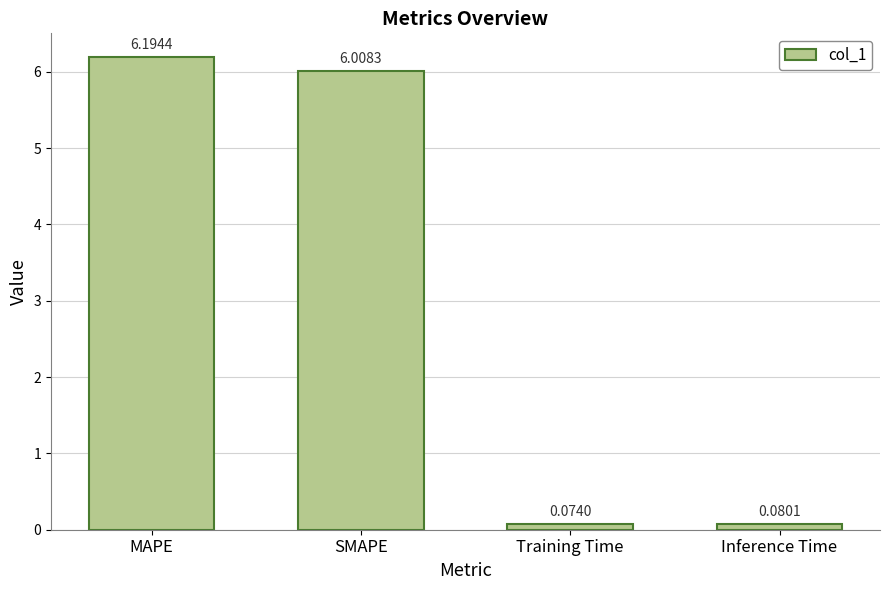

Does the chart contain stacked bars?

No